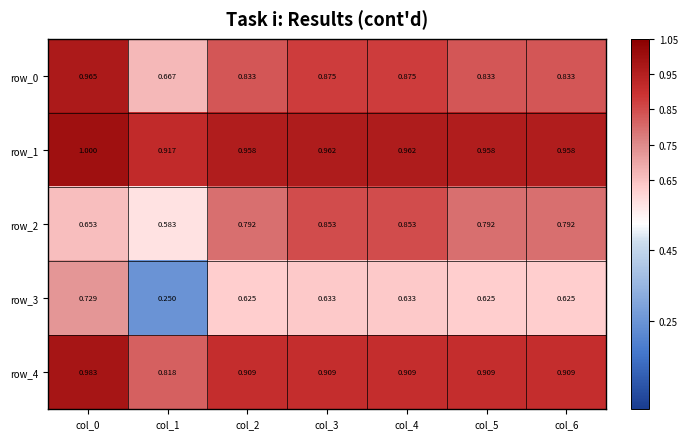

At which category does the chart reach its peak across all series?

col_0